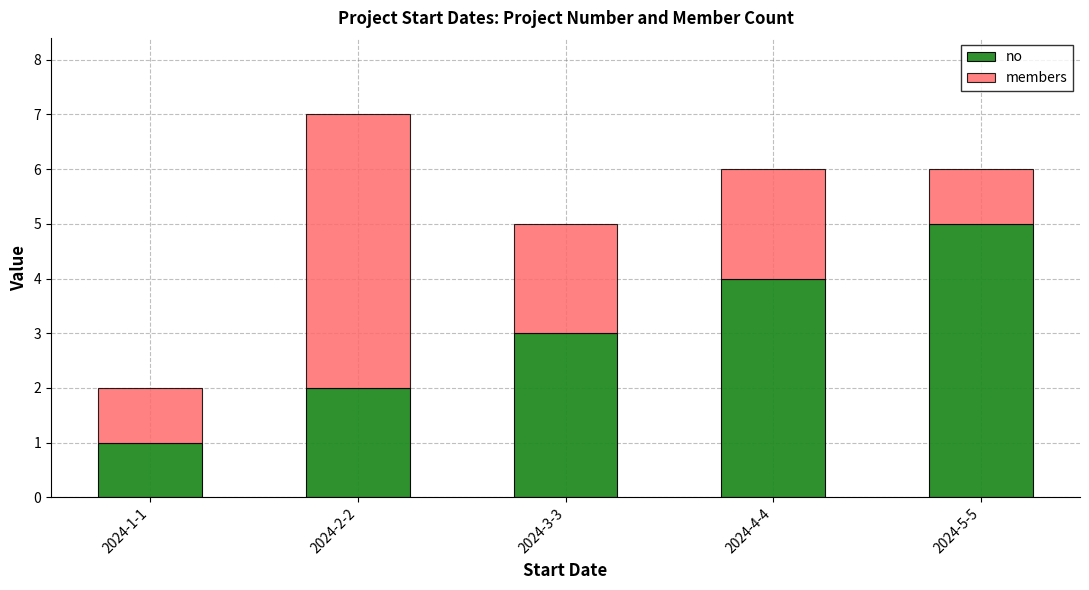

What is the difference between the no values at 2024-5-5 and 2024-1-1?

4